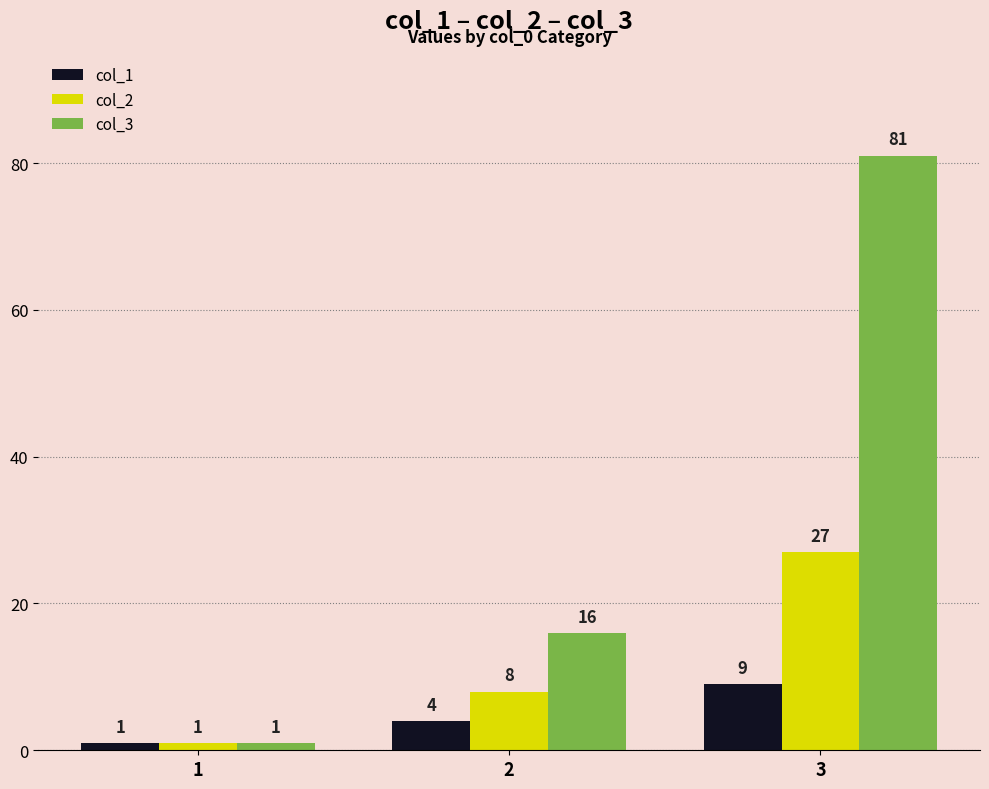

What are all the series names shown in the legend?

col_1, col_2, col_3